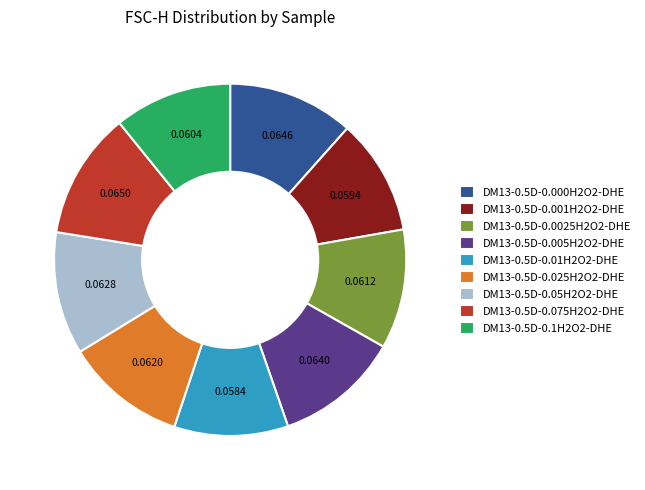

Between DM13-0.5D-0.000H2O2-DHE and DM13-0.5D-0.001H2O2-DHE, which is larger?

DM13-0.5D-0.000H2O2-DHE